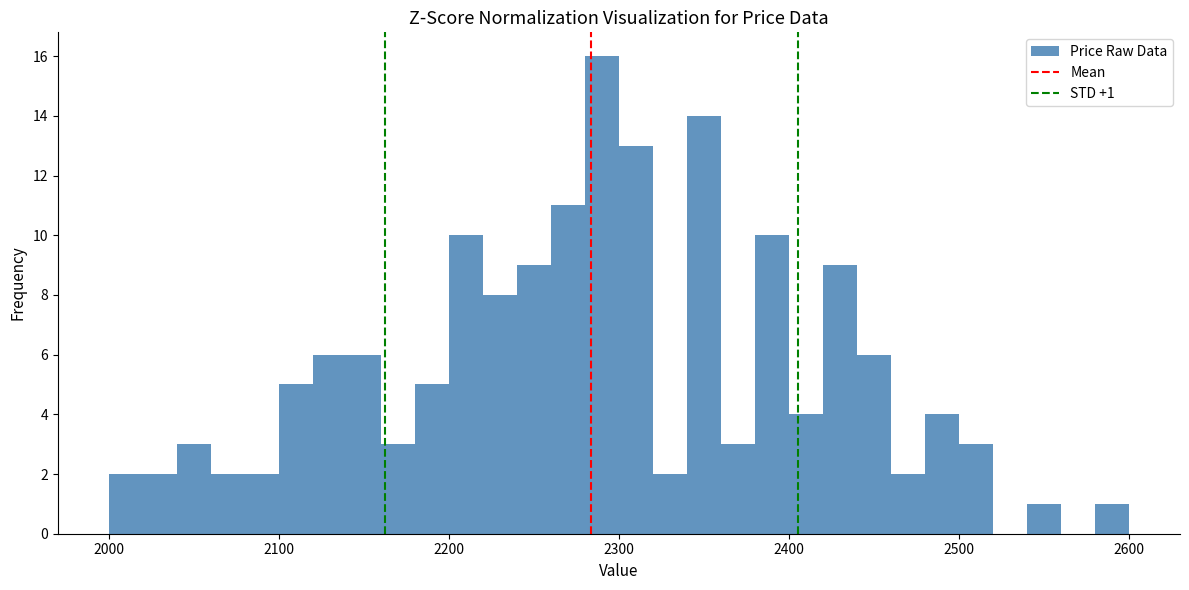

Read against the x-axis, roughly where is the centre of the tallest bar?

2290